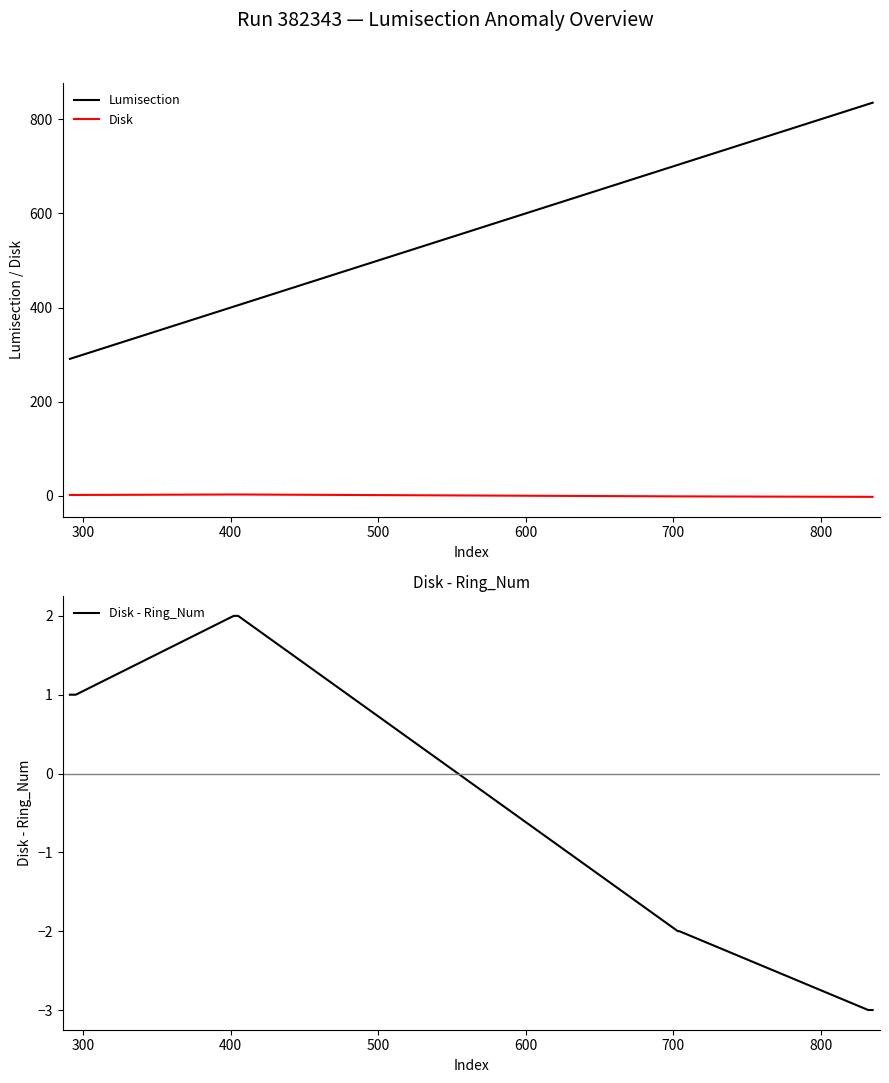

Which series has the largest total across all categories?

Lumisection